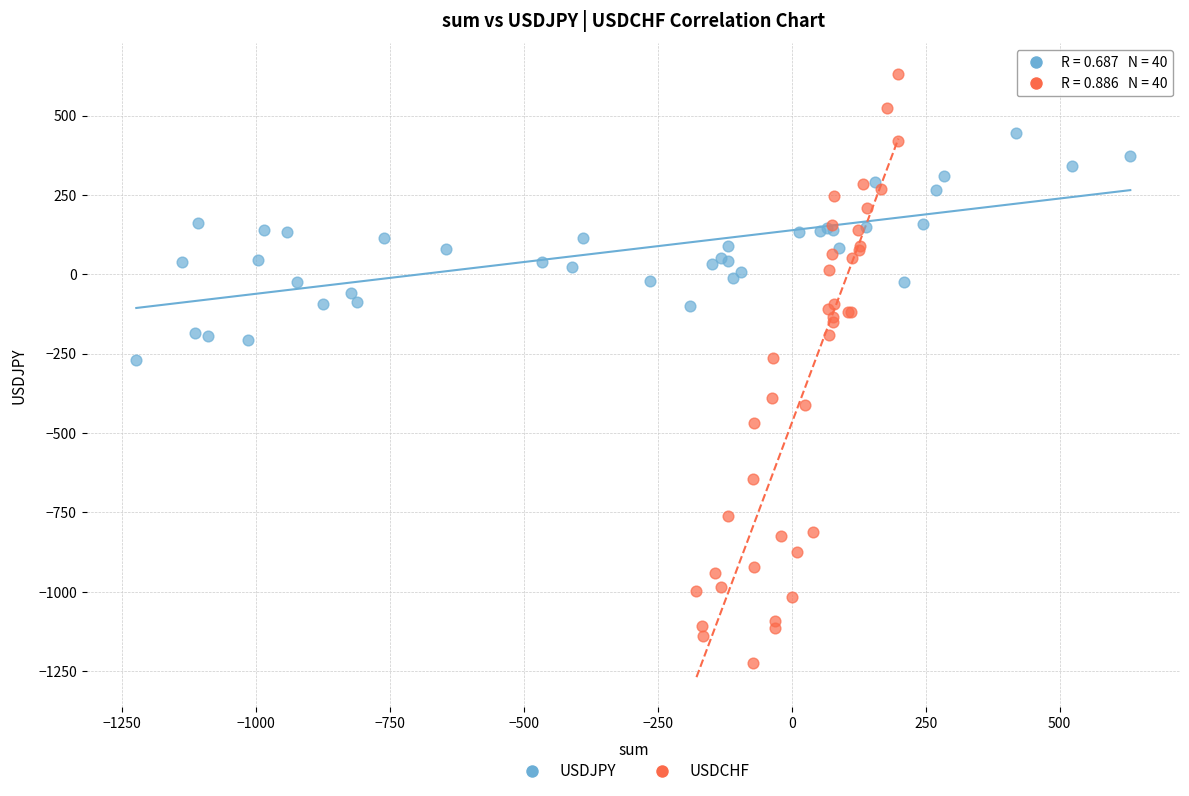

Which series contains the lowest Y value?

USDCHF